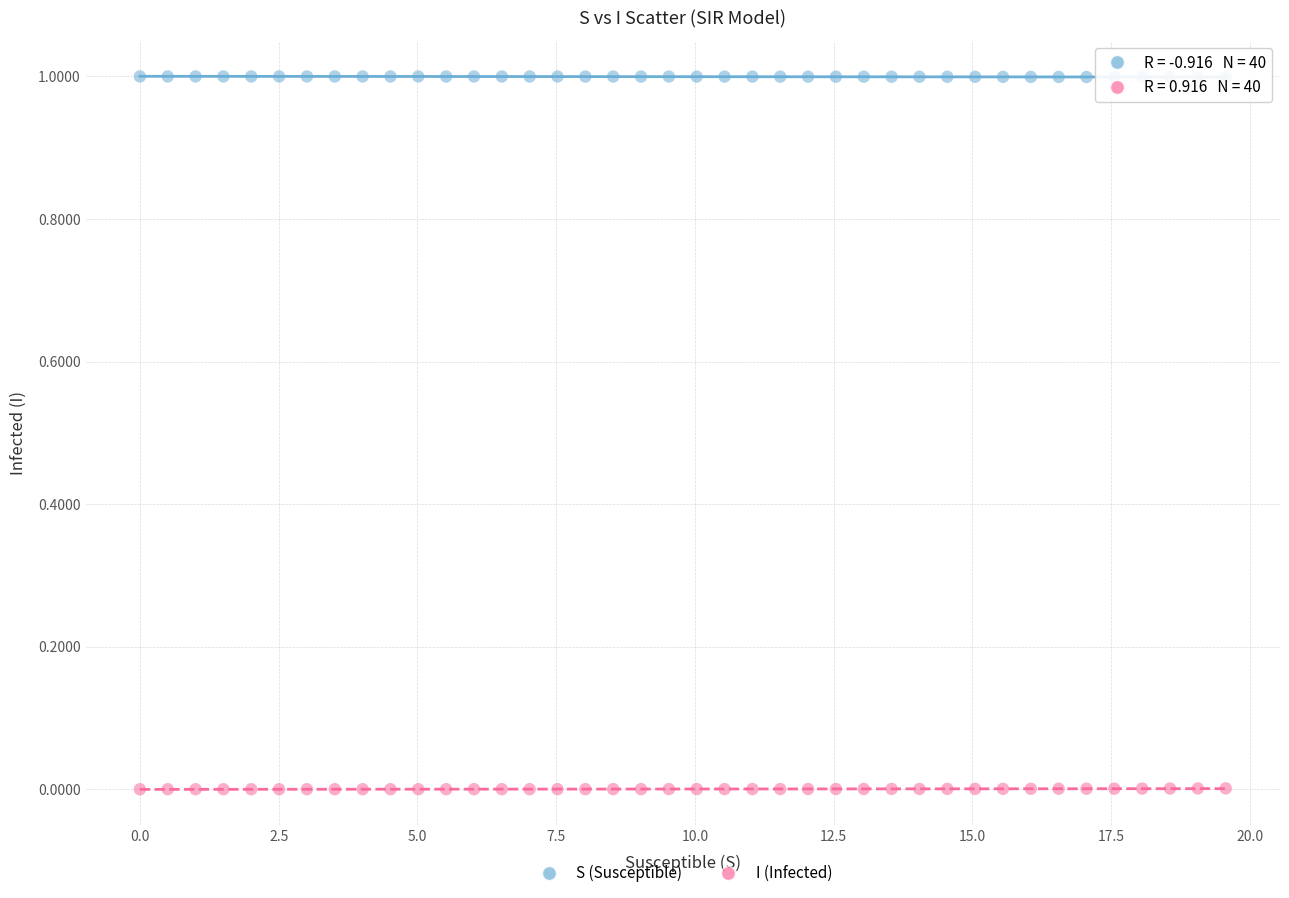

Which series contains the lowest Y value?

I (Infected)